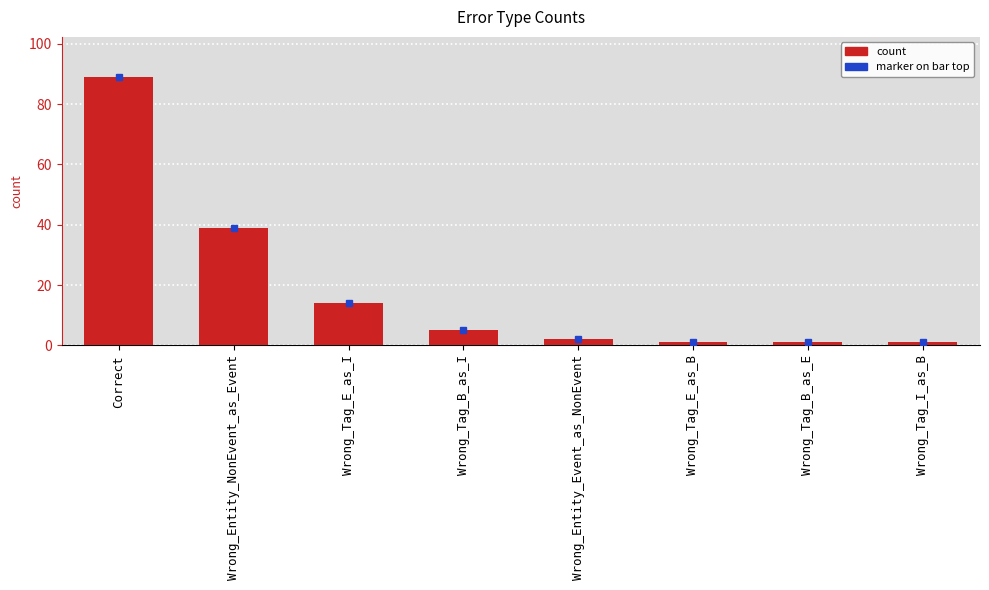

What is the greatest value displayed?

89